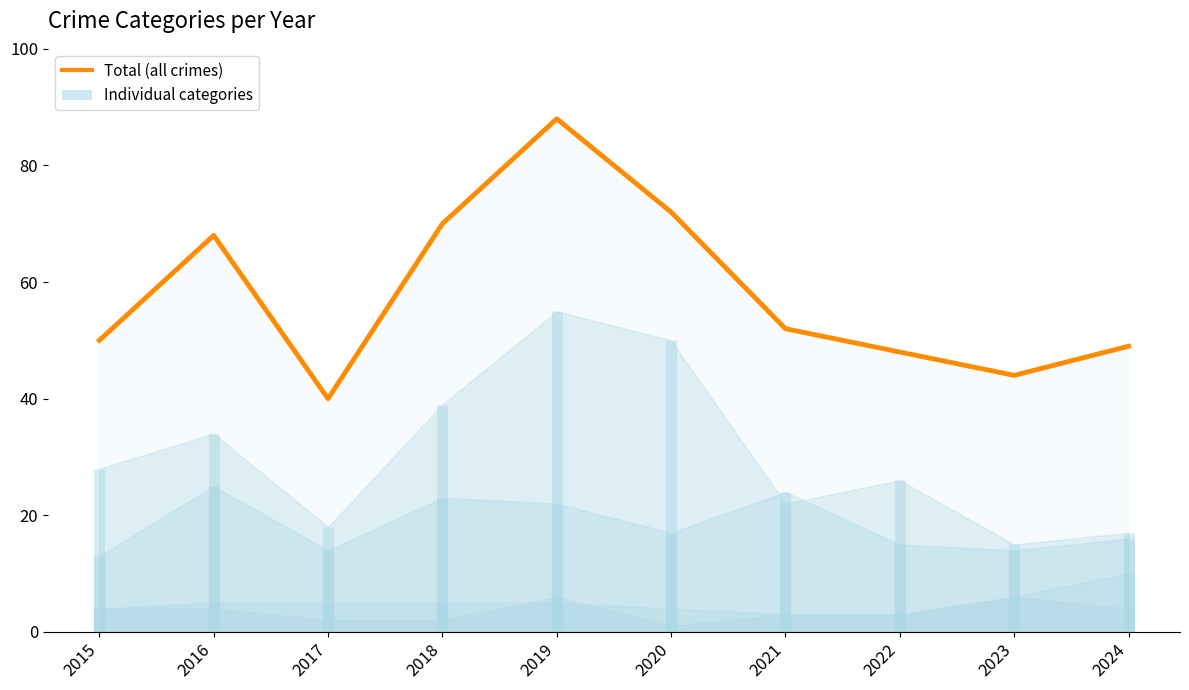

Reading left to right, extract all data points from this chart.

50	68	40	70	88	72	52	48	44	49